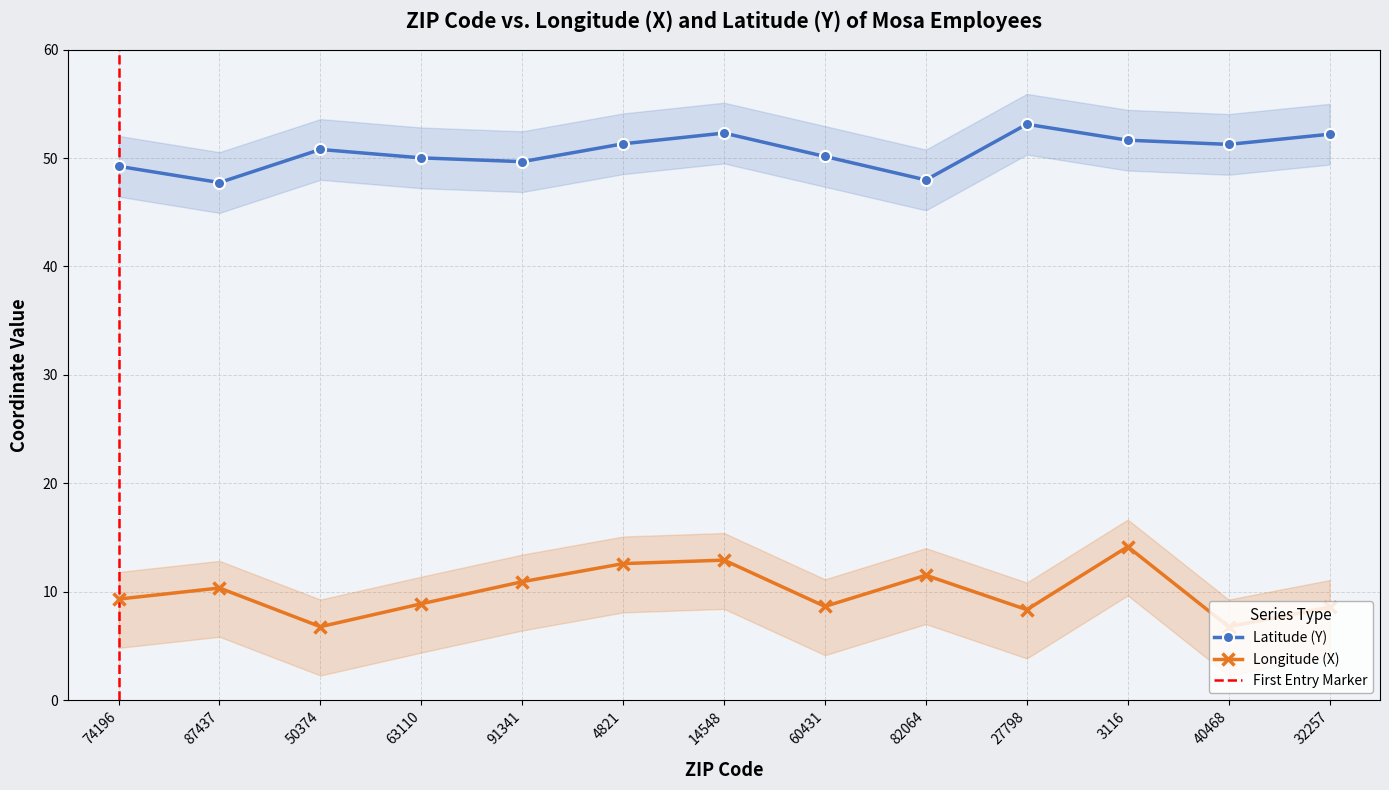

At 87437, list the series in order from largest to smallest.

Y, X